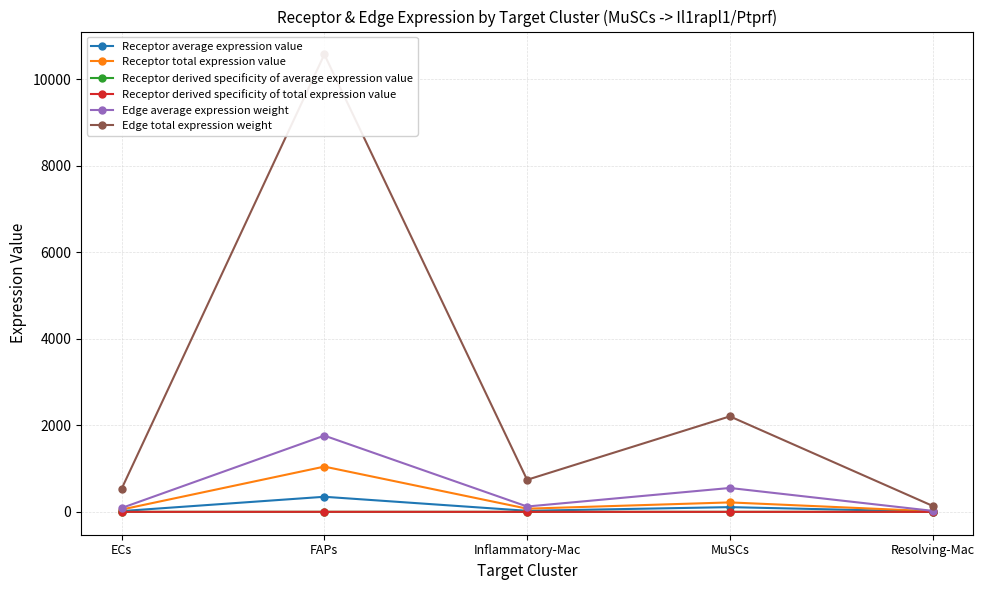

True or false: Edge total expression weight has a value of 40.9 at Resolving-Mac.

False